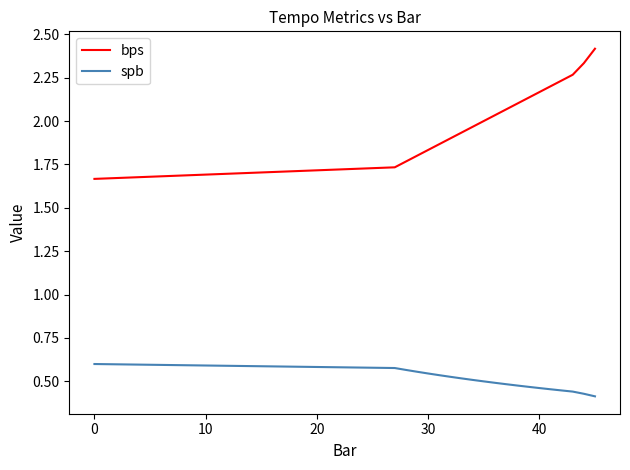

Rank the series by their maximum value, from highest to lowest.

bps, spb